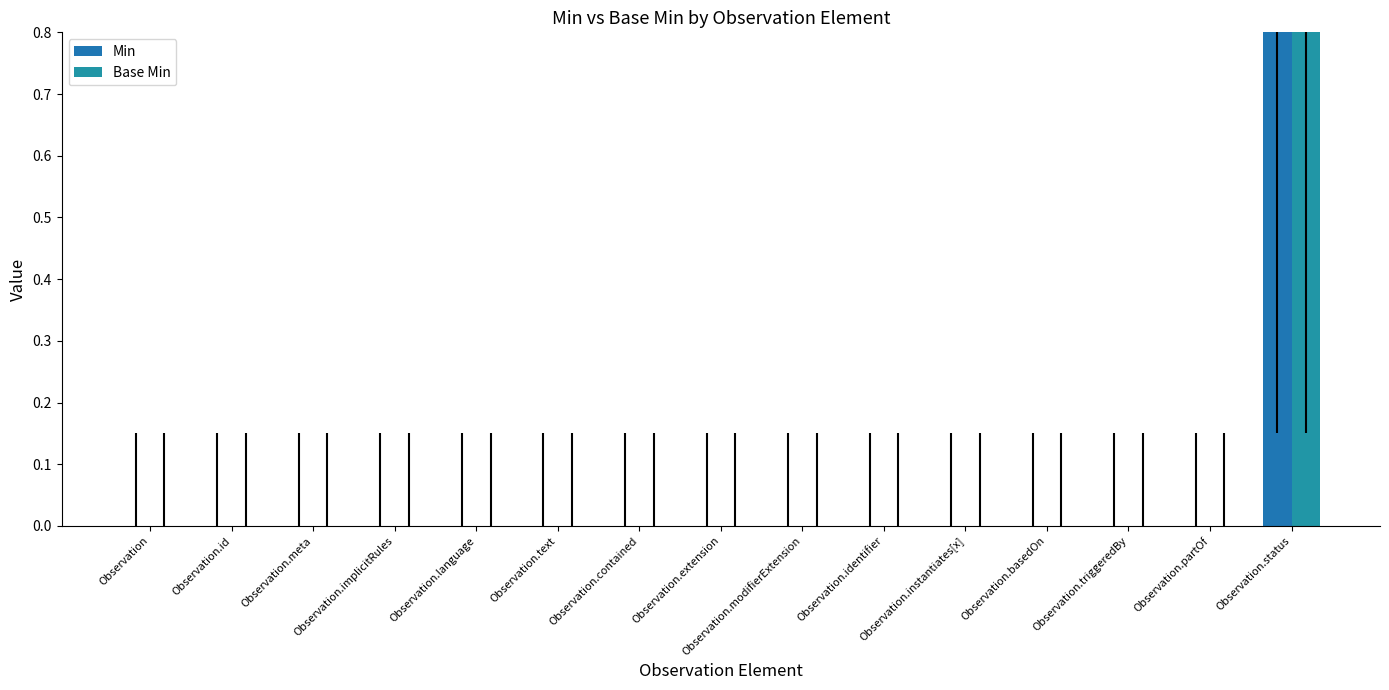

Which series has the largest range (max minus min)?

Min